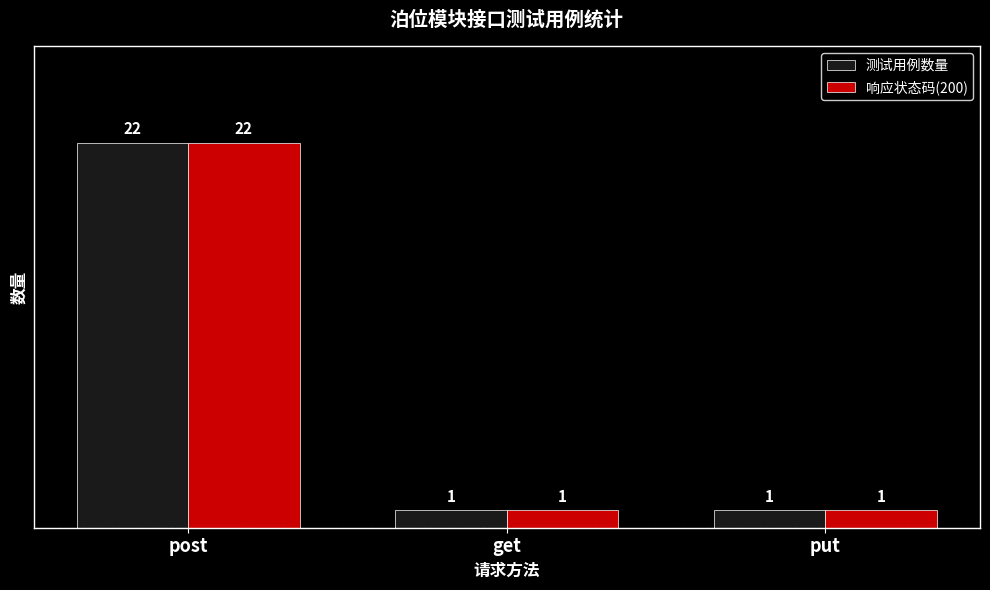

What is the highest value of the 响应状态码(200) series?

22